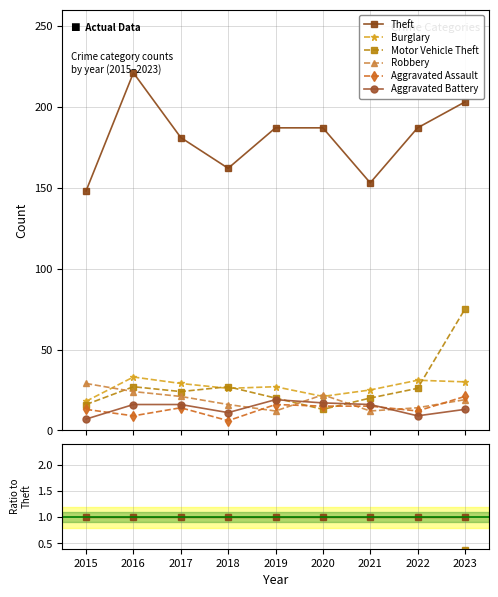

Which series has the largest total across all categories?

Theft